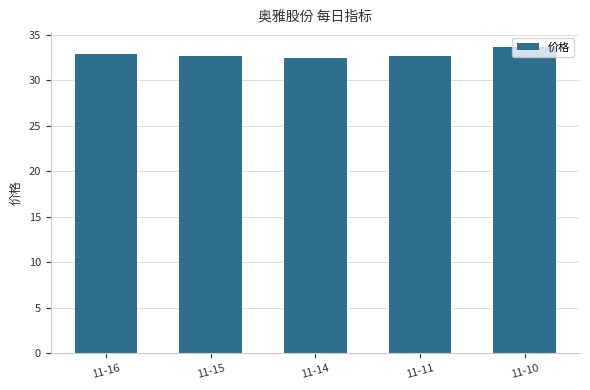

What is the approximate value at 11-10?

33.6